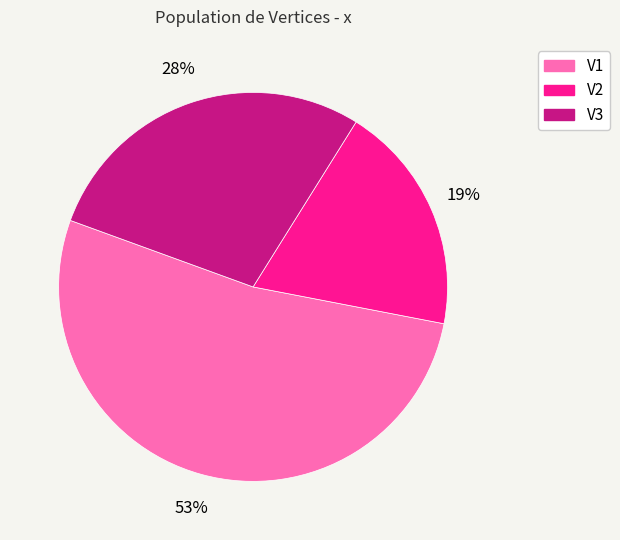

Count the number of slices in the pie.

3